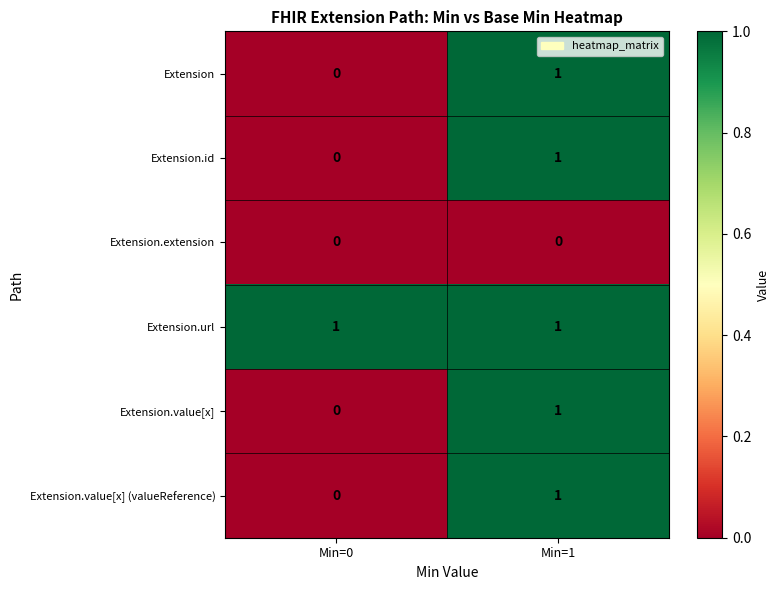

What is the total value across all series at Min=1?

5